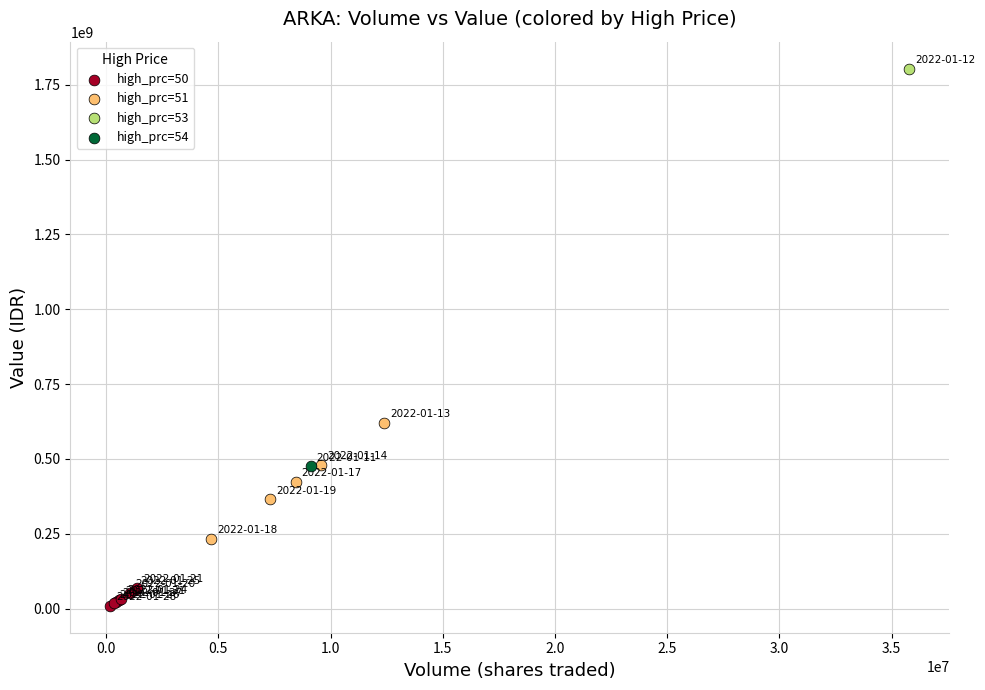

What are all the series names shown in the legend?

high_prc=50, high_prc=51, high_prc=53, high_prc=54